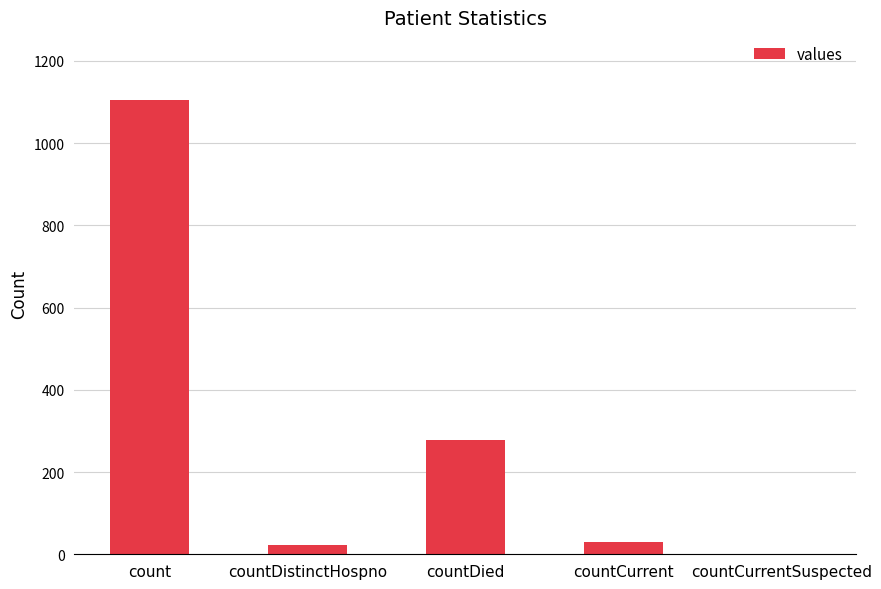

The value at countCurrentSuspected is 0. True or false?

True